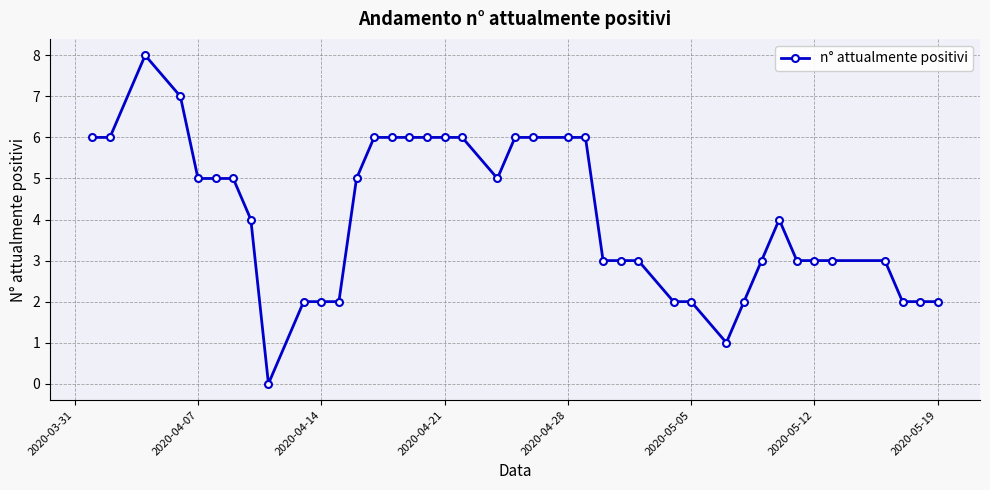

Is this an area chart (filled region under the line)?

No